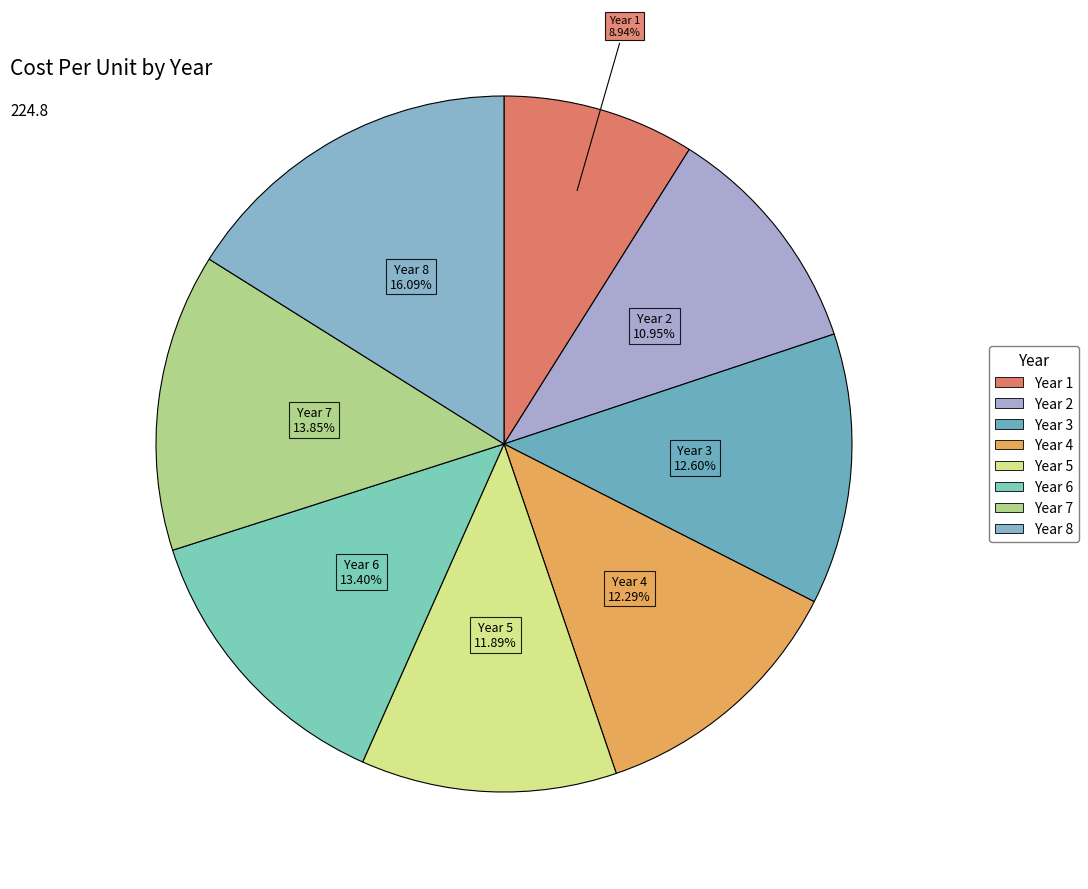

To the nearest percent, what is the average slice percentage?

12%